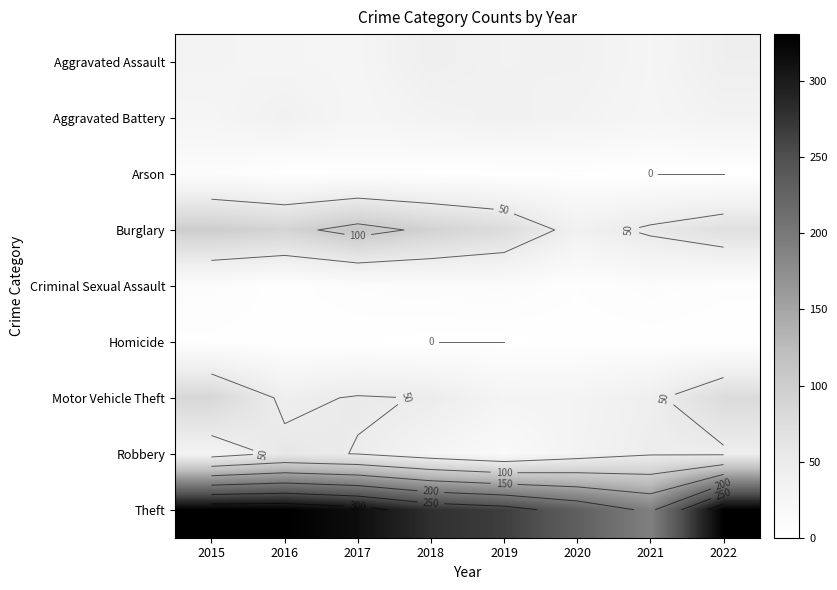

Is the value of Homicide at 2021 greater than the value of Burglary at 2016?

No